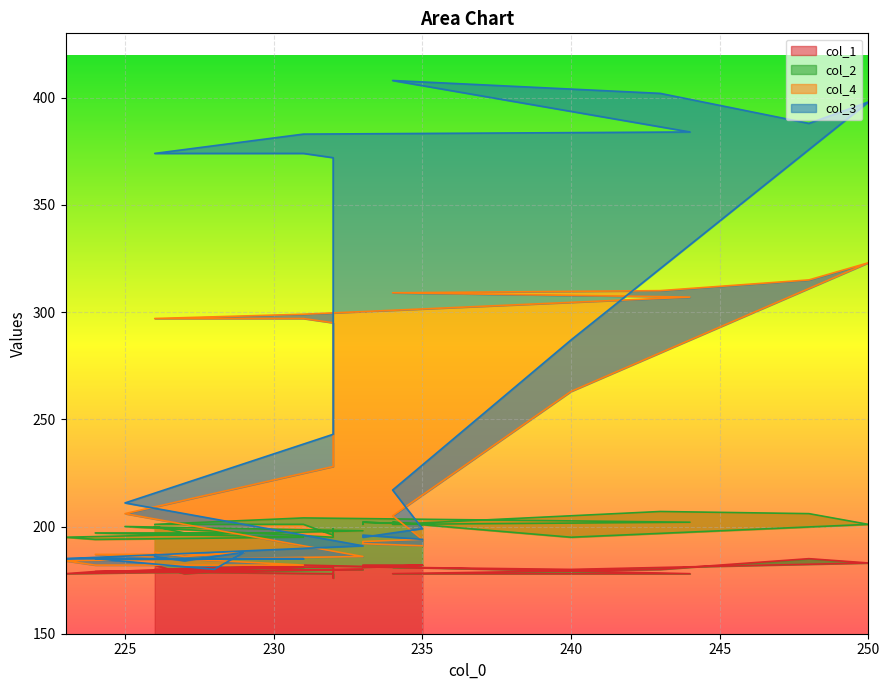

List the series in order of their peak value, highest first.

col_3, col_4, col_2, col_1